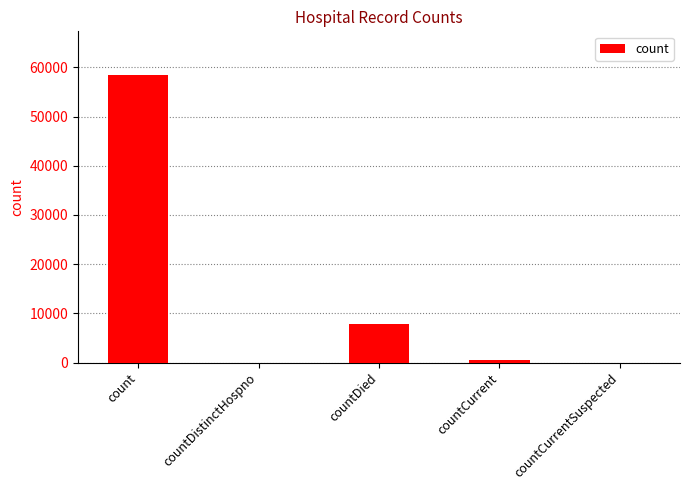

The chart shows a value of 13167 at count. True or false?

False